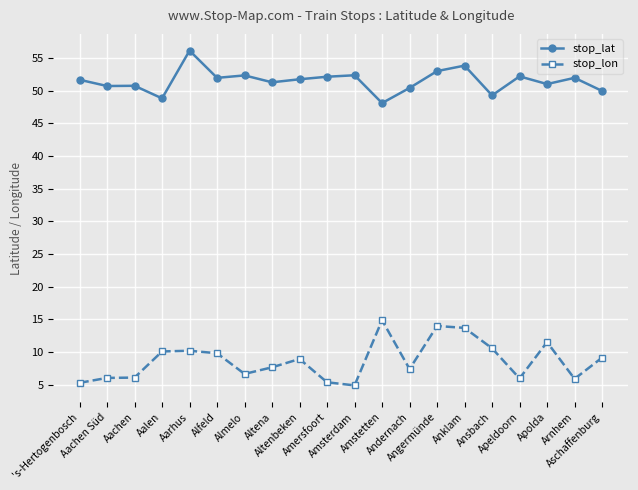

Read the stop_lon value at Altena.

7.7